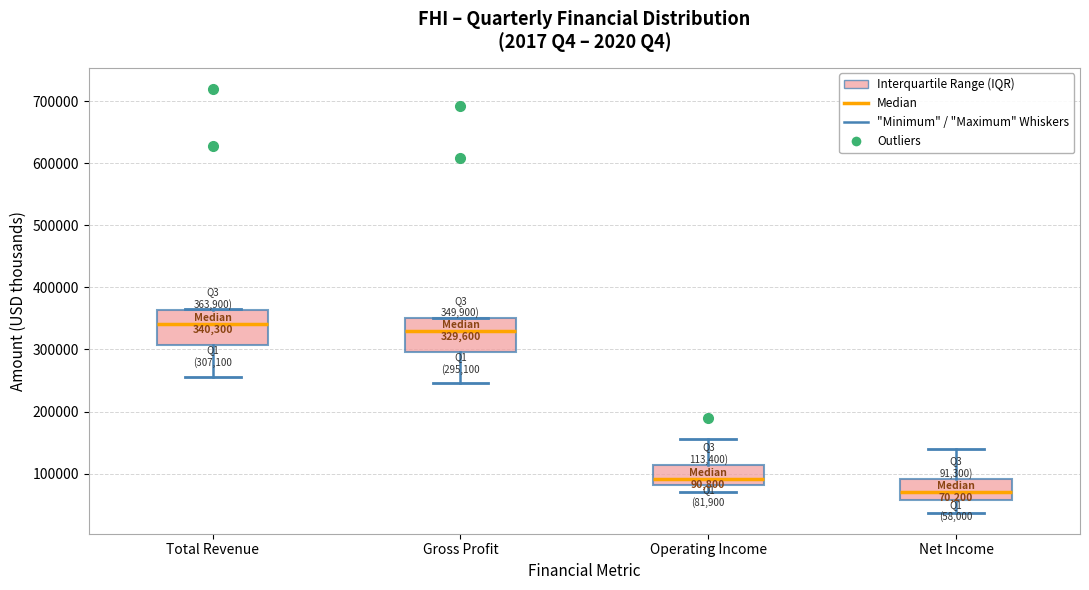

Which box's median line is the highest?

Total Revenue